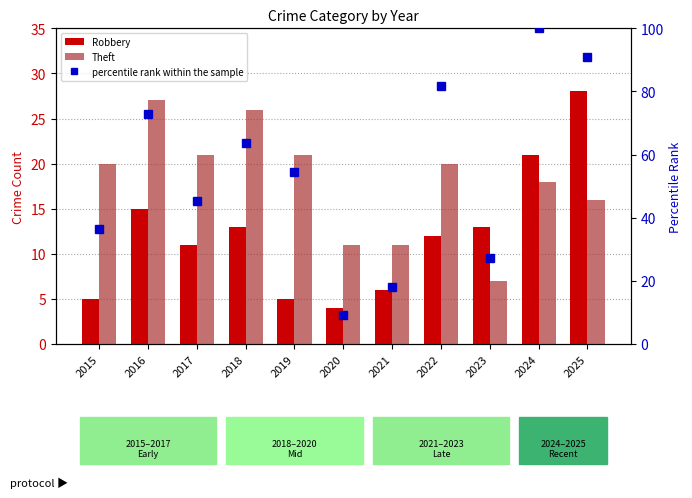

What is the total value across all series at 2016?

114.7